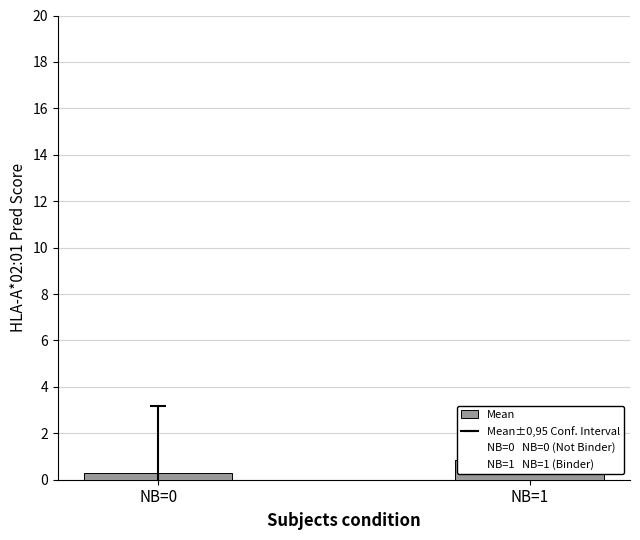

Reading left to right, what are all the values shown in this chart?

NB=0=0.3	NB=1=0.9